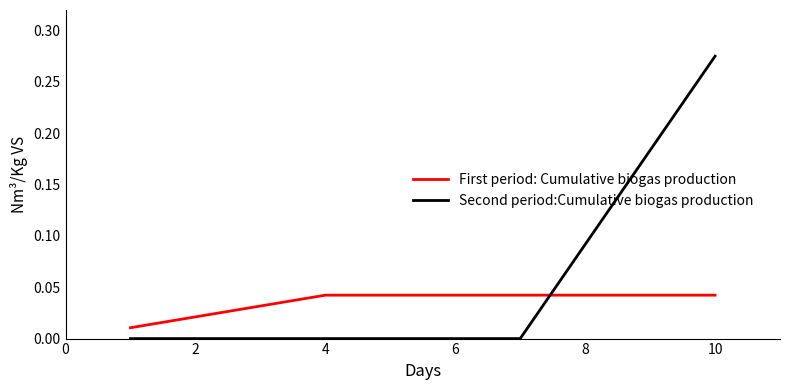

List the series in order of their peak value, highest first.

Second period:Cumulative biogas production, First period: Cumulative biogas production